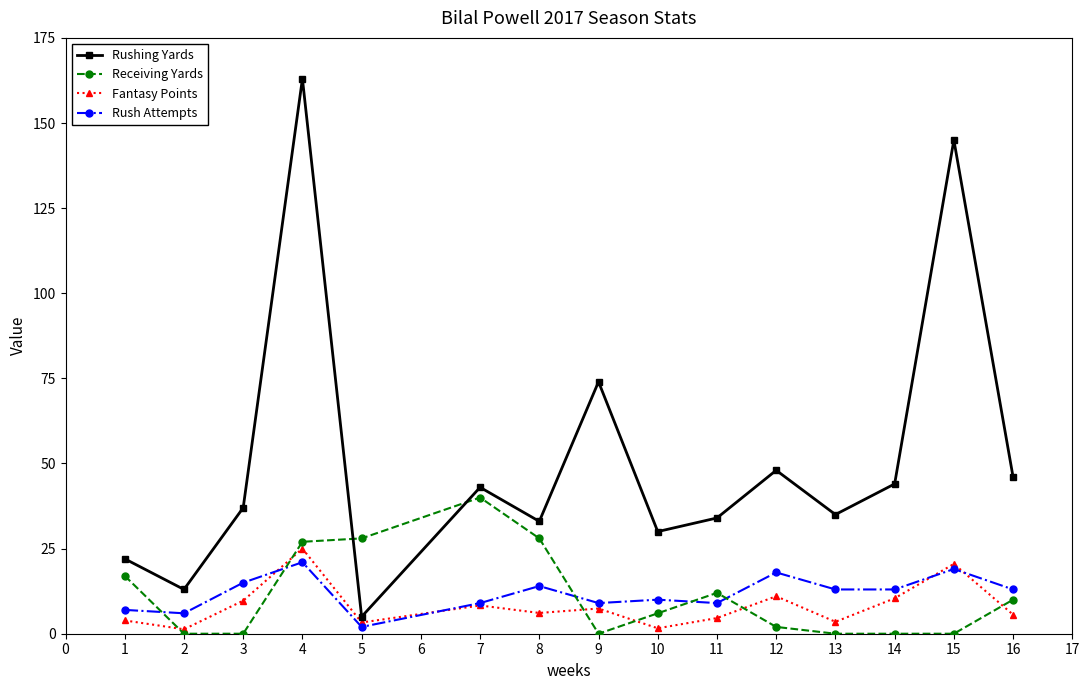

What is the maximum value for Rushing Yards?

163.0